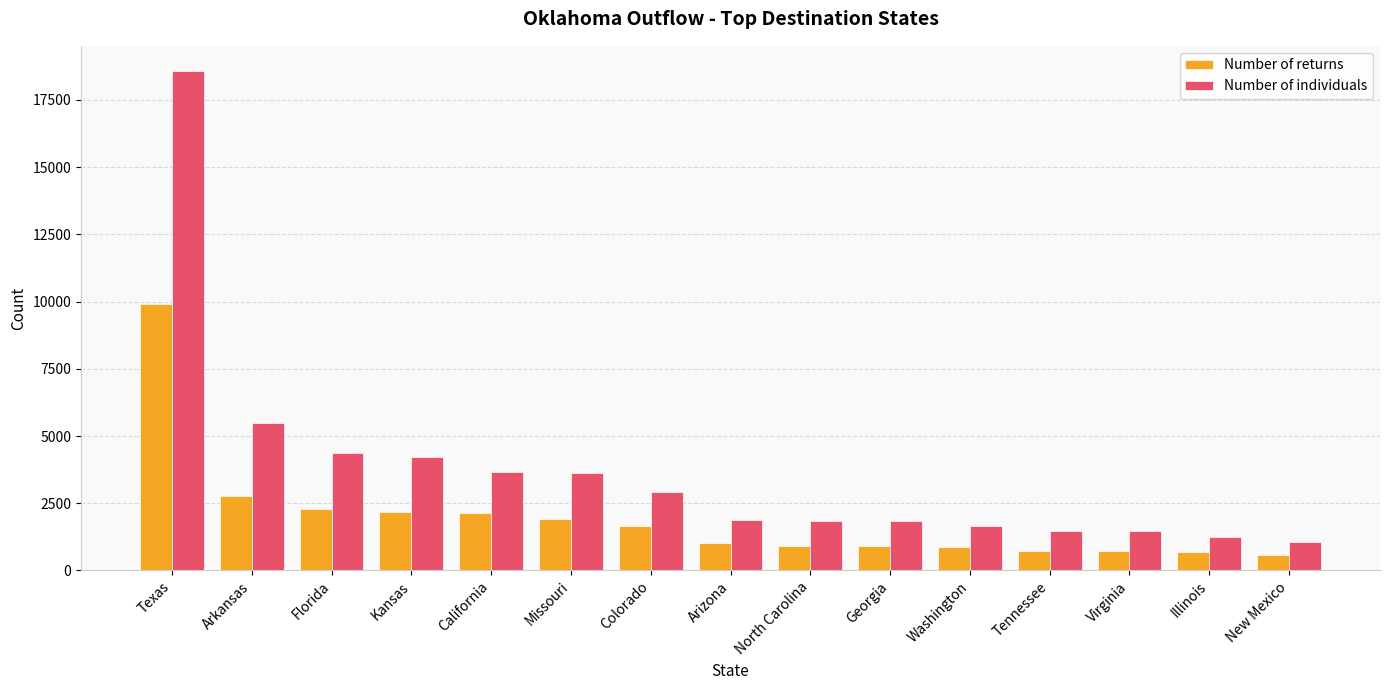

The Number of individuals series shows 1077 at New Mexico. True or false?

True